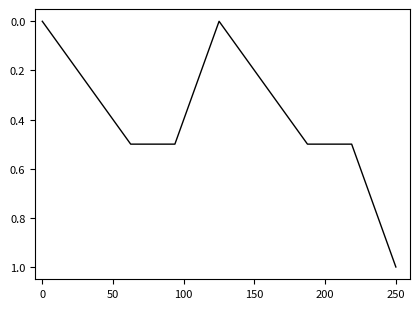

What is the difference between the maximum and minimum values?

1.0